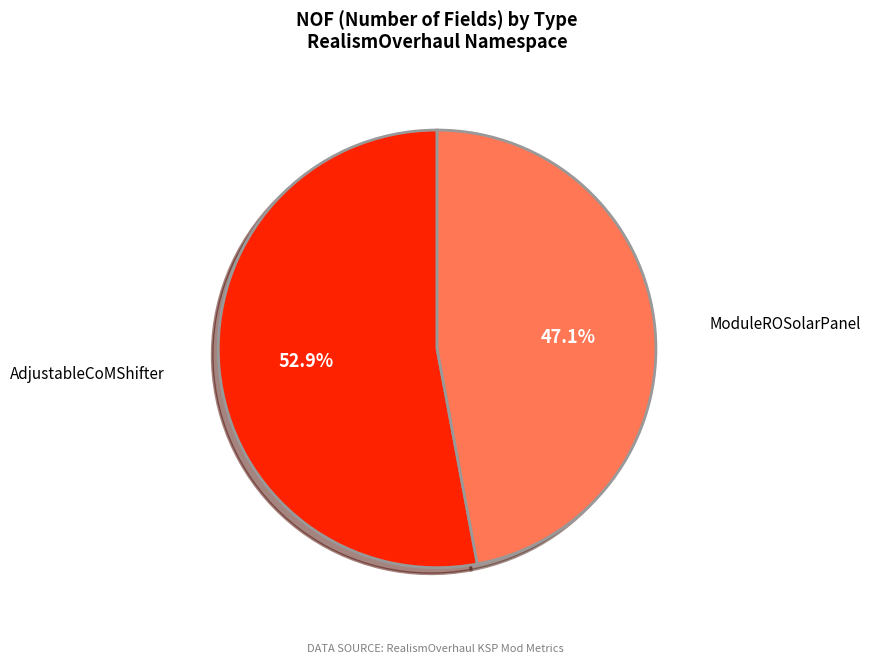

Is there any slice that represents more than half of the pie?

Yes